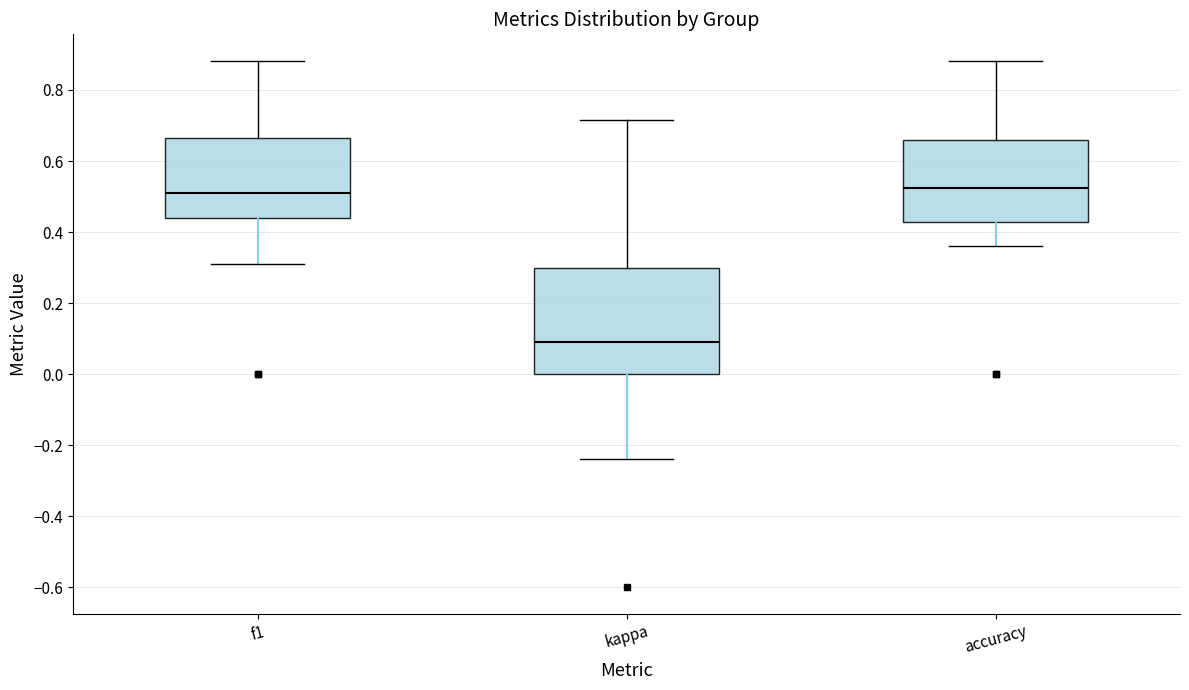

Reading left to right, read every box against the y-axis: the position of its median line, the range the box covers, and the ends of its whiskers. The values are not printed on the chart, so give them approximately, as read against the axis.

f1: median 0.50, box 0.44 to 0.66, whiskers 0.30 to 0.88
kappa: median 0.10, box 0.00 to 0.30, whiskers -0.24 to 0.72
accuracy: median 0.52, box 0.42 to 0.66, whiskers 0.36 to 0.88